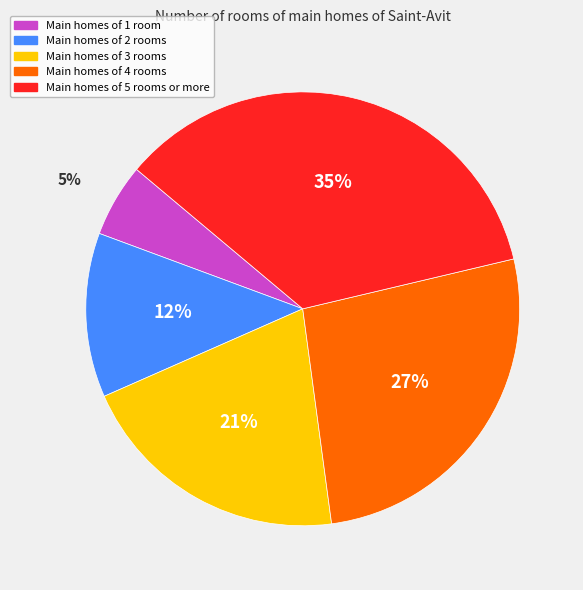

Which slice is the largest?

Main homes of 5 rooms or more